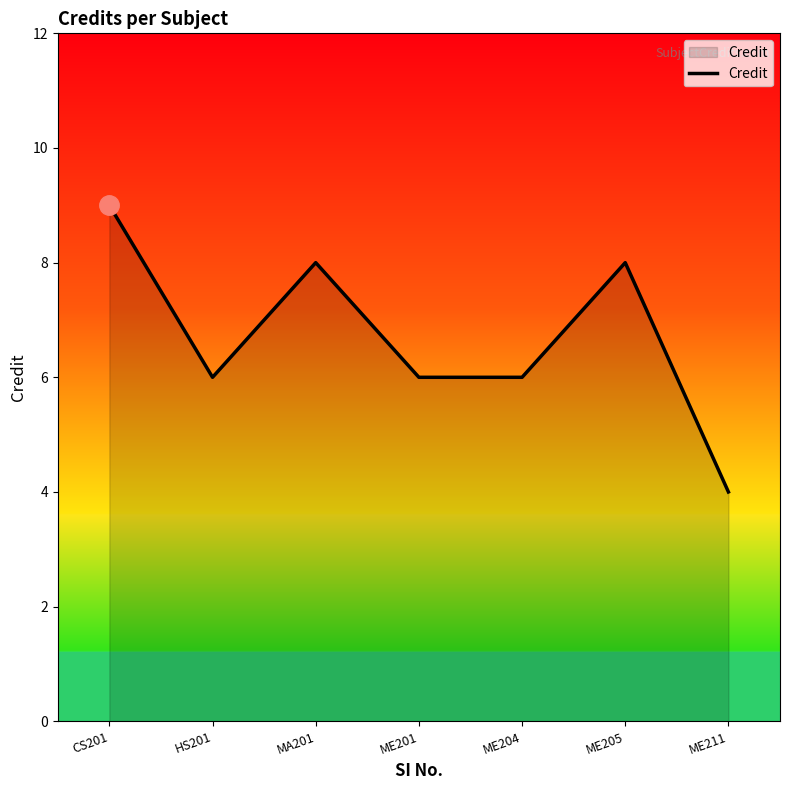

What is the sum of all values?

47